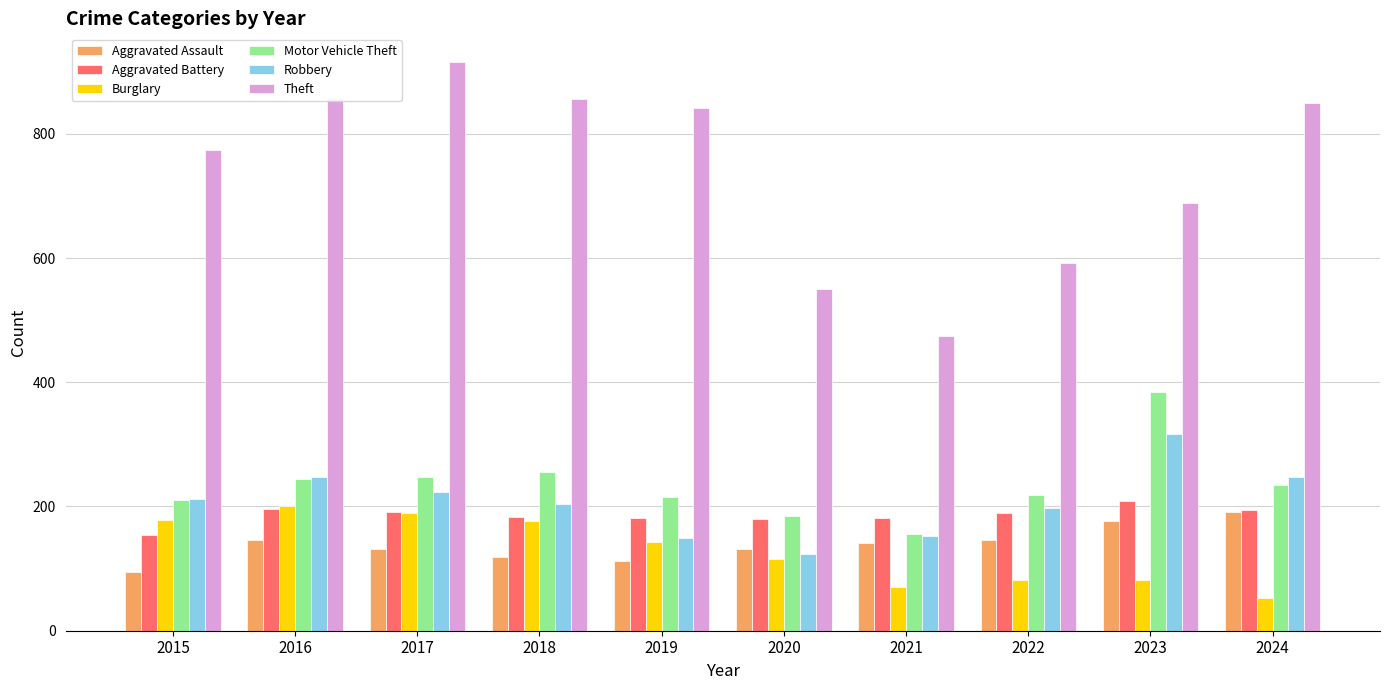

How many bars are there in total?

60